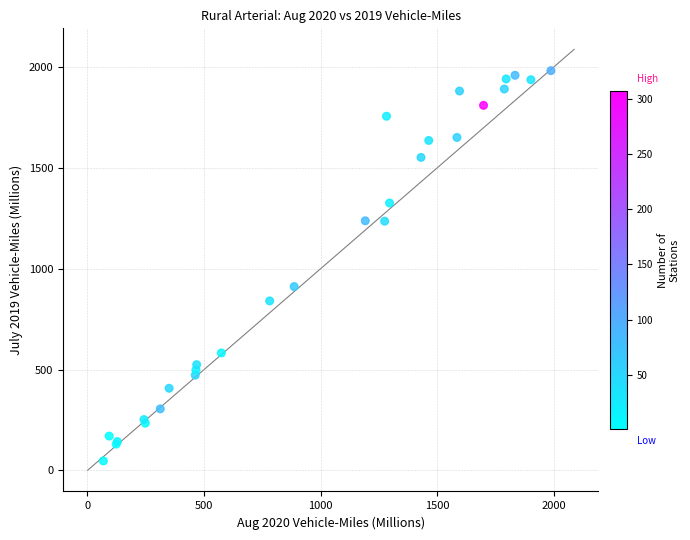

What Y value in the scatter plot is closest to 1014?

911